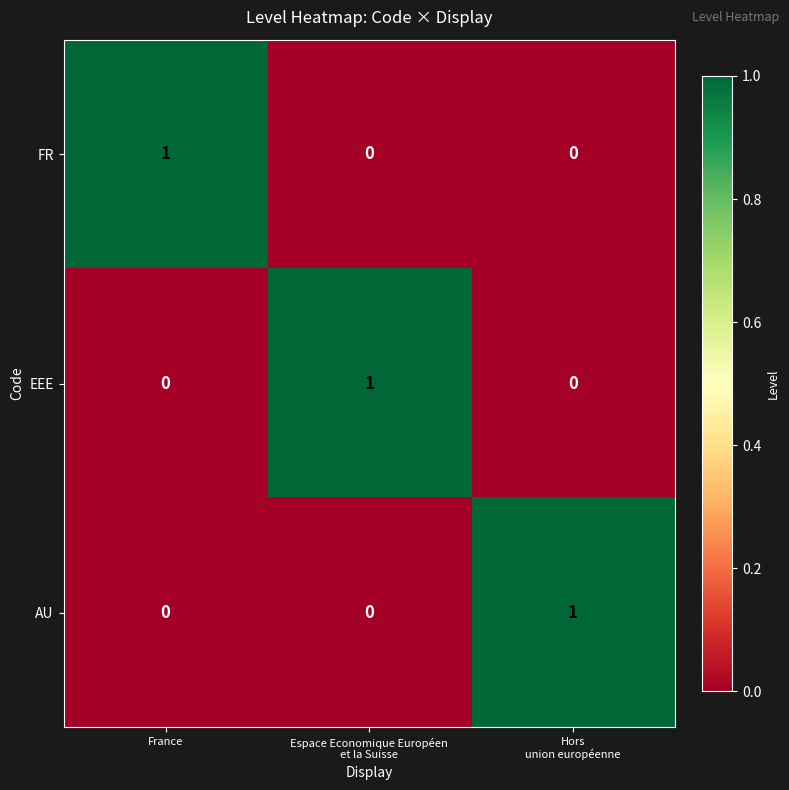

Which category has the highest value in the FR series?

France